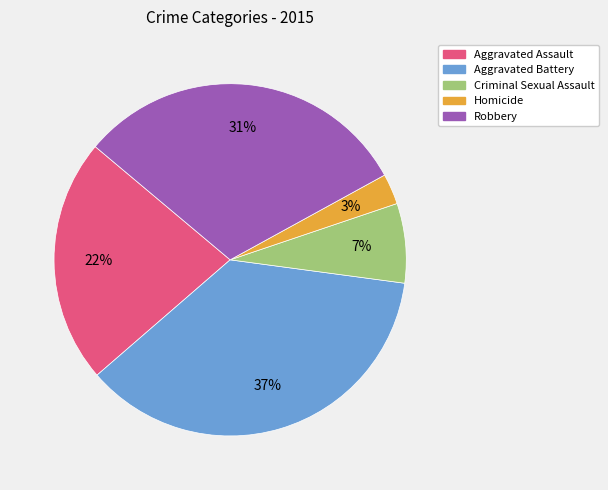

Count the number of slices in the pie.

5